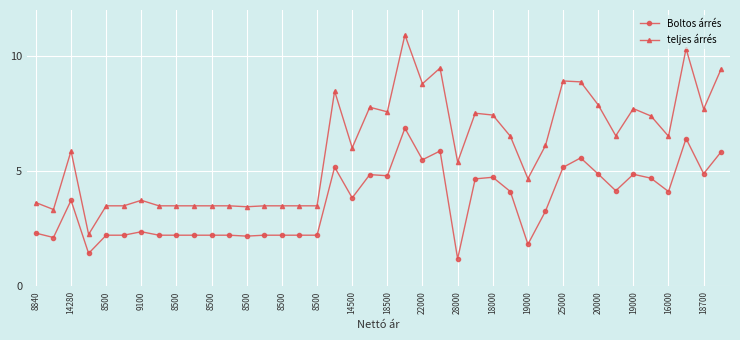

What is the difference between the second highest and minimum values in the teljes árrés series?

8.1